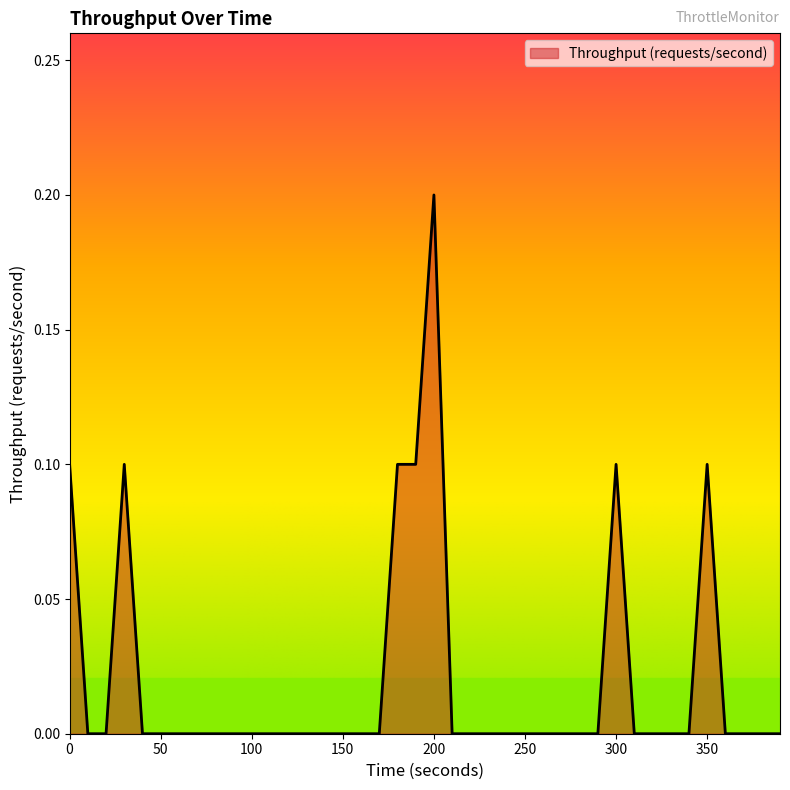

Does the chart display data point markers on the line(s)?

No